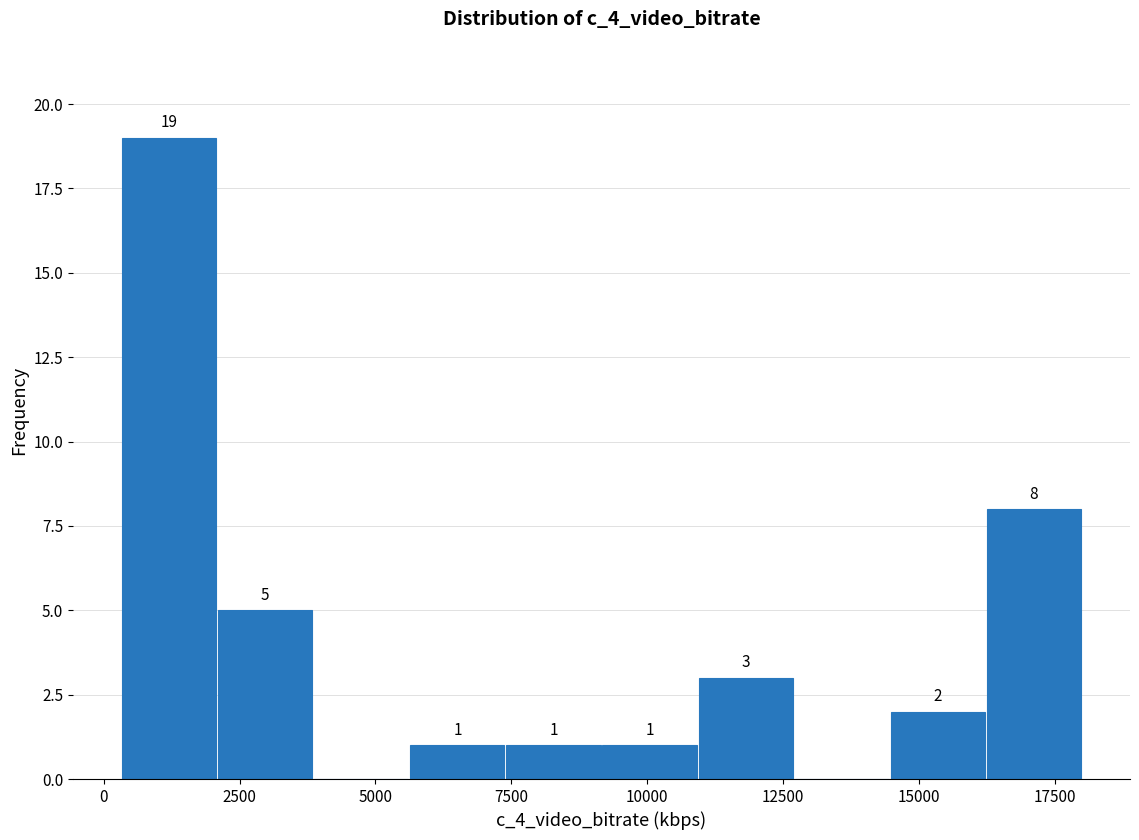

Read against the x-axis, roughly where is the centre of the tallest bar?

1000